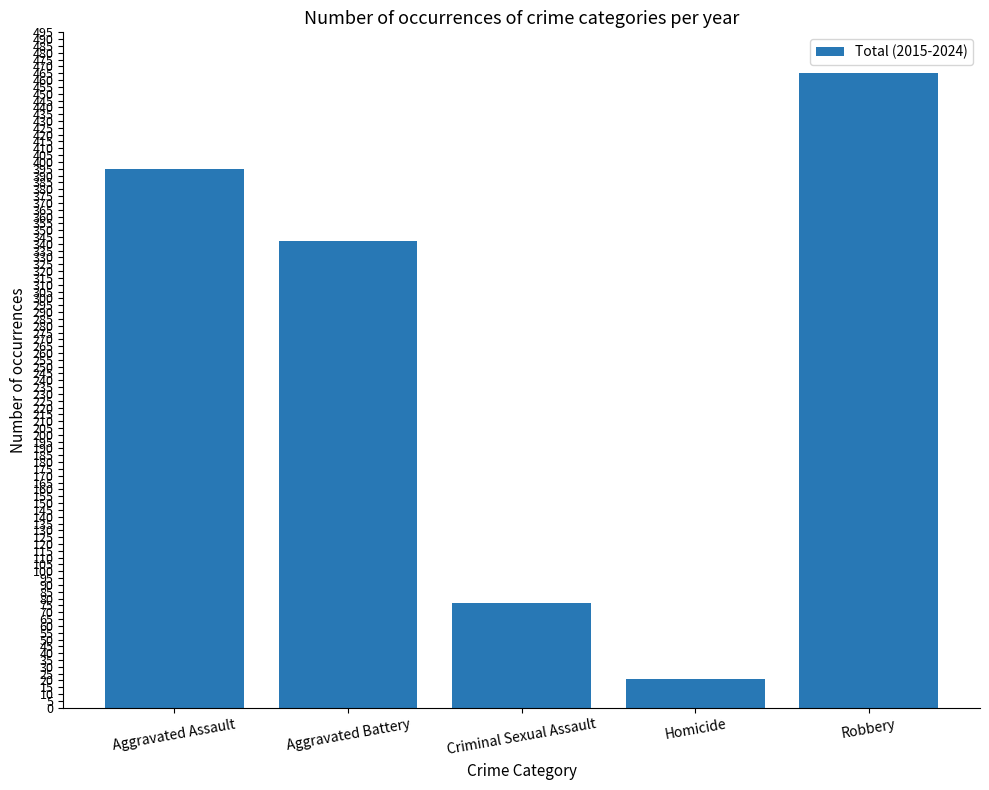

Where is the data nearest to the value 243?

Aggravated Battery